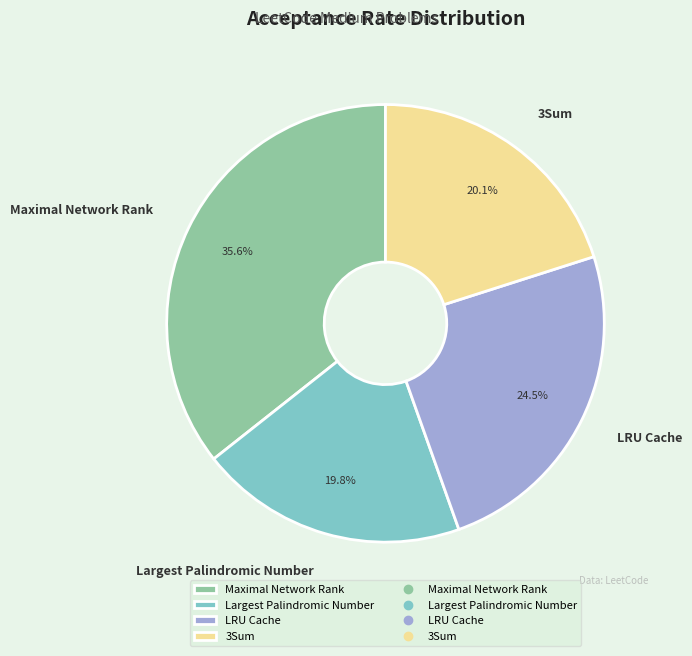

Which slice is the largest?

Maximal Network Rank